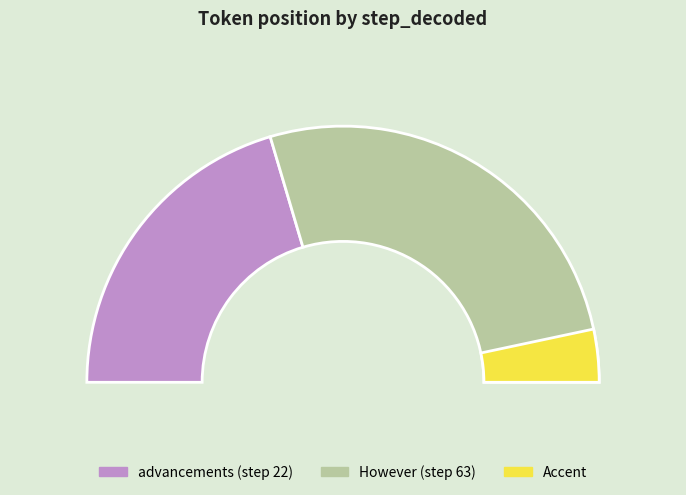

The 63 slice represents 53% of the pie. True or false?

False